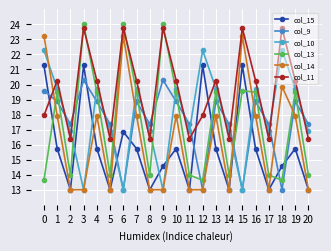

What is the difference between the col_10 values at 6 and 13?

6.7